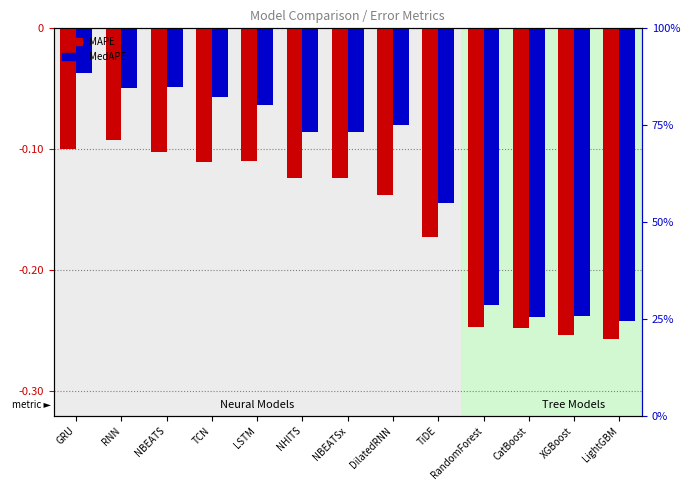

What is the difference between the maximum and minimum values in the MedAPE series?

0.2